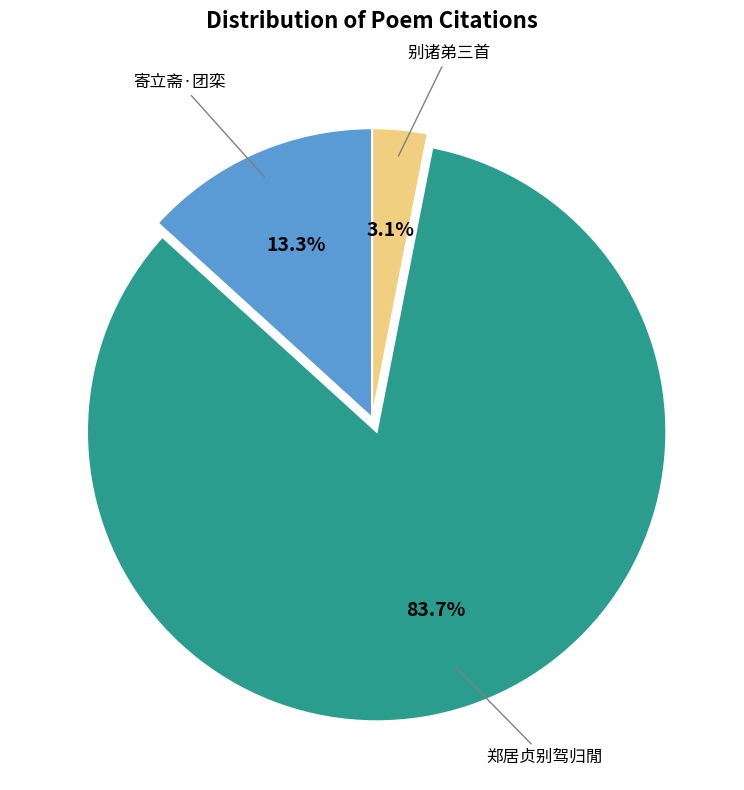

Which category has the smallest portion of the pie?

别诸弟三首